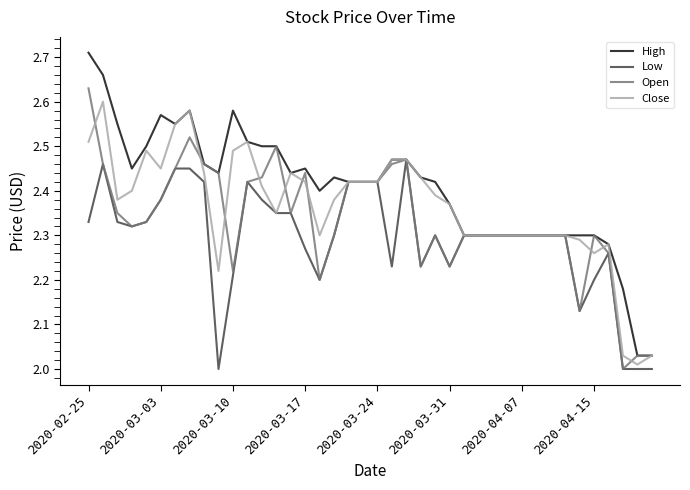

List the series in order of their overall mean, lowest first.

Low, Open, Close, High